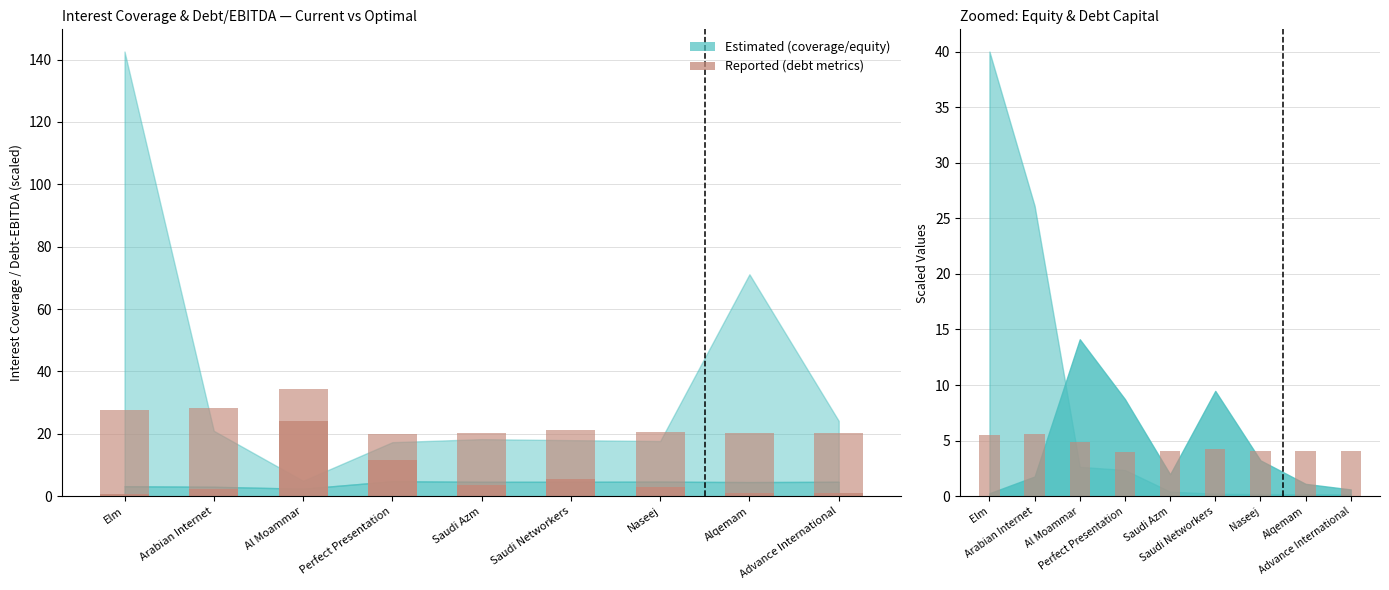

What is the difference between the second highest and second lowest values in the optimal_debt_ebitda series?

1.5